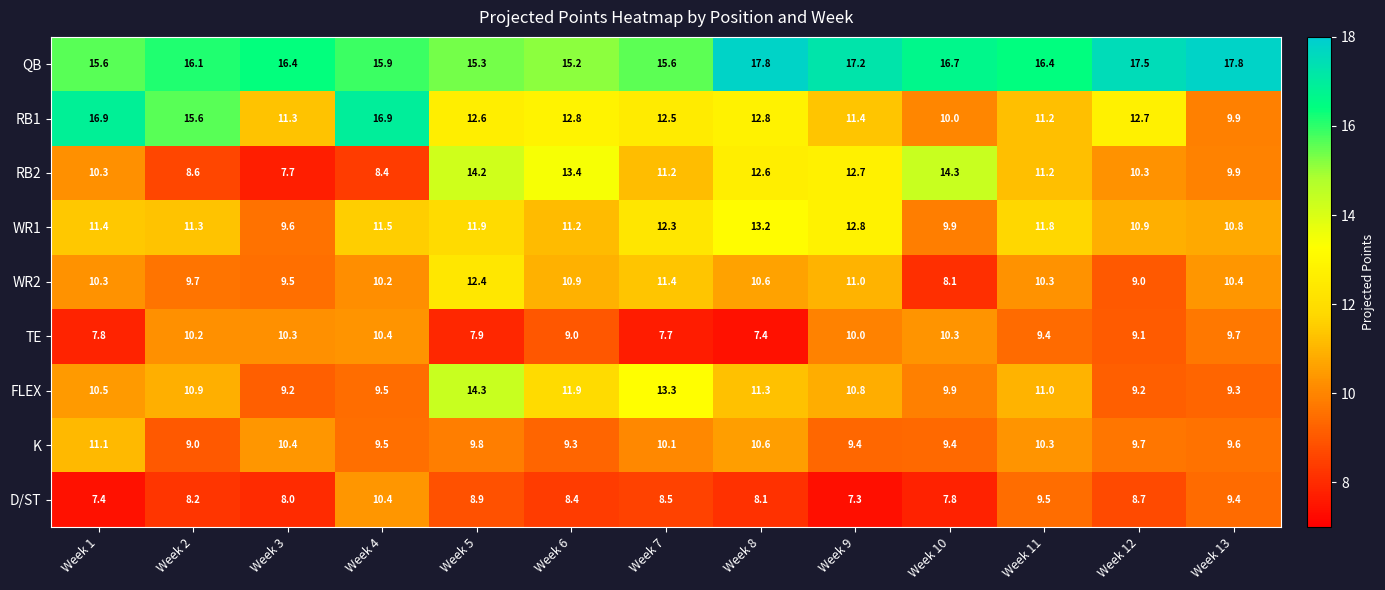

How many values in the QB series are below 16?

5